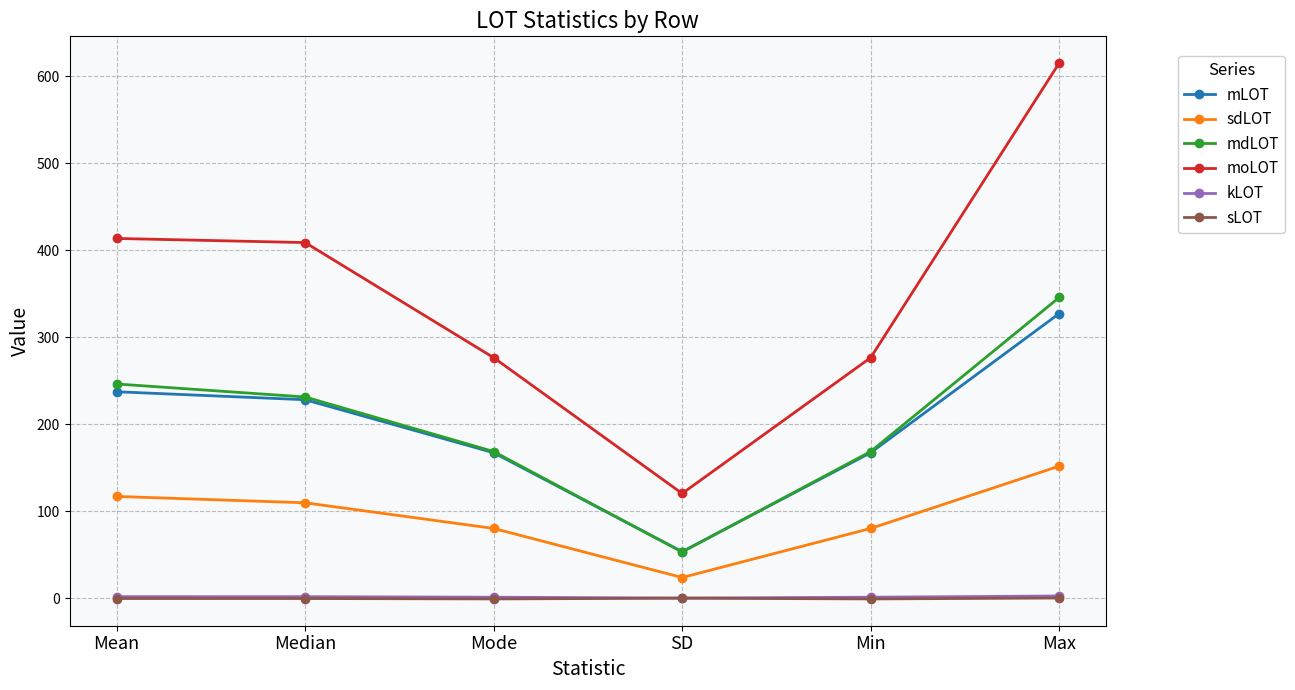

True or false: sdLOT and sLOT intersect in this chart.

False